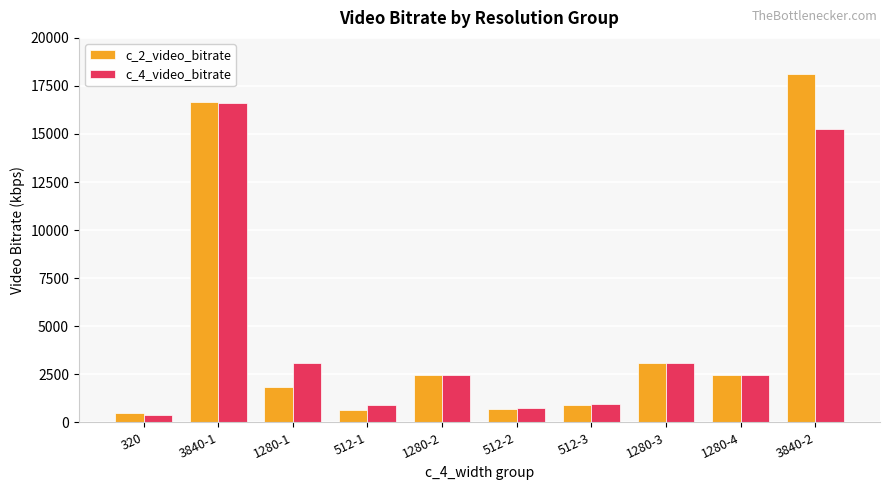

How many values in the c_2_video_bitrate series exceed 2454?

5